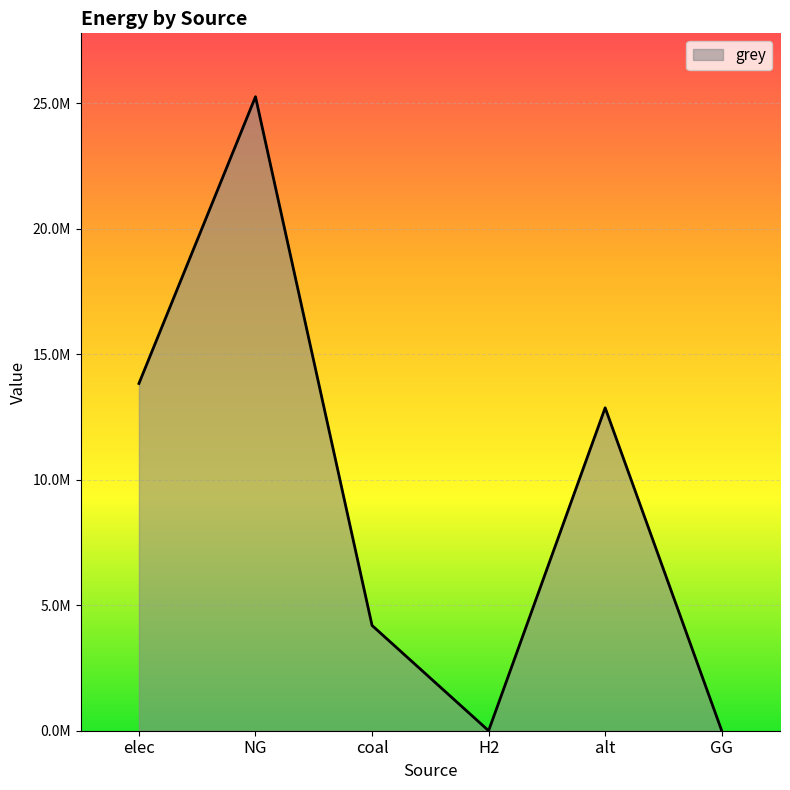

Does the chart display data point markers on the line(s)?

No